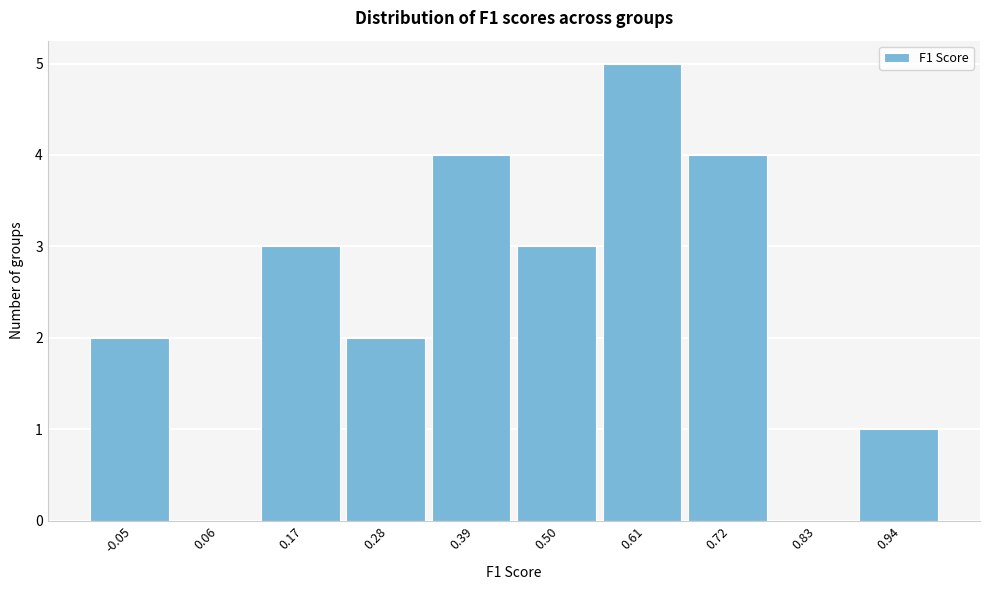

Reading right to left, what are all the values shown in this chart?

0.94=1	0.83=0	0.72=4	0.61=5	0.50=3	0.39=4	0.28=2	0.17=3	0.06=0	-0.05=2